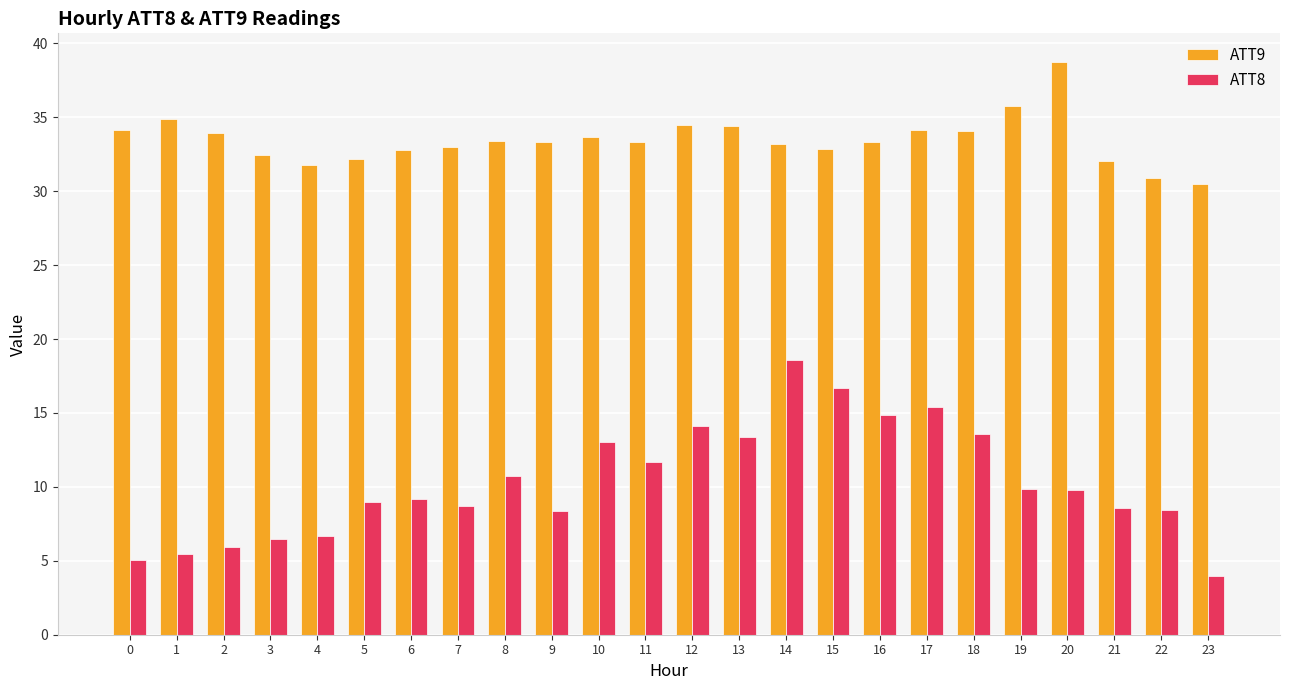

What is the sum of all ATT9 values?

803.3